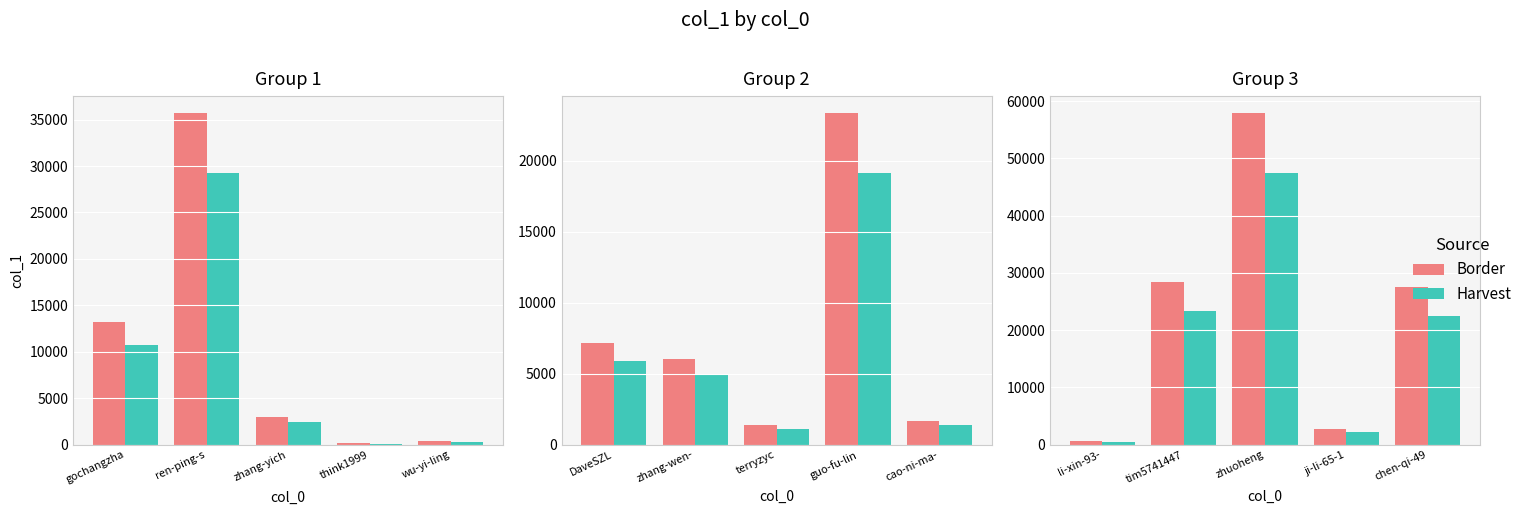

What position from the left is chen-qi-49?

5